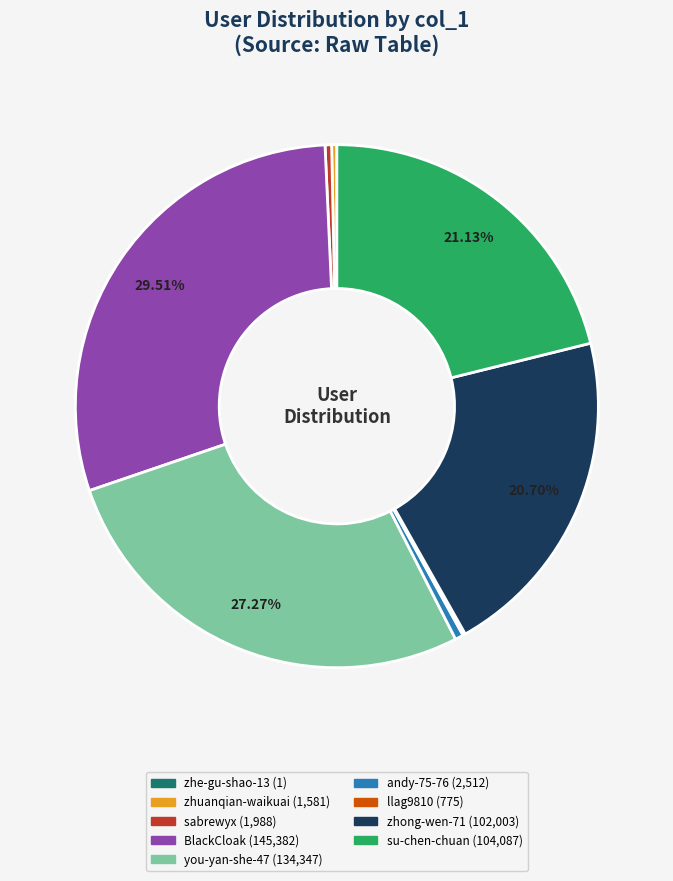

Is there any slice that represents more than half of the pie?

No